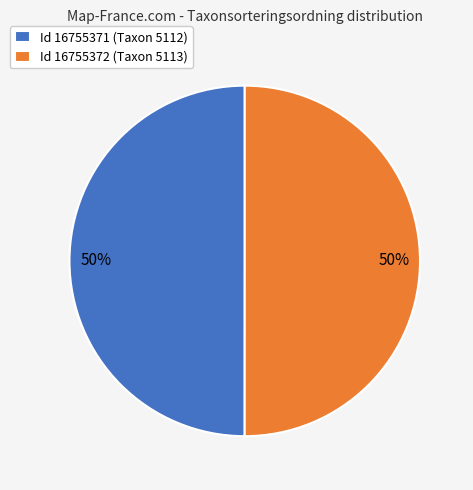

To the nearest percent, what percentage of the pie is Id 16755372 (Taxon 5113)?

50%